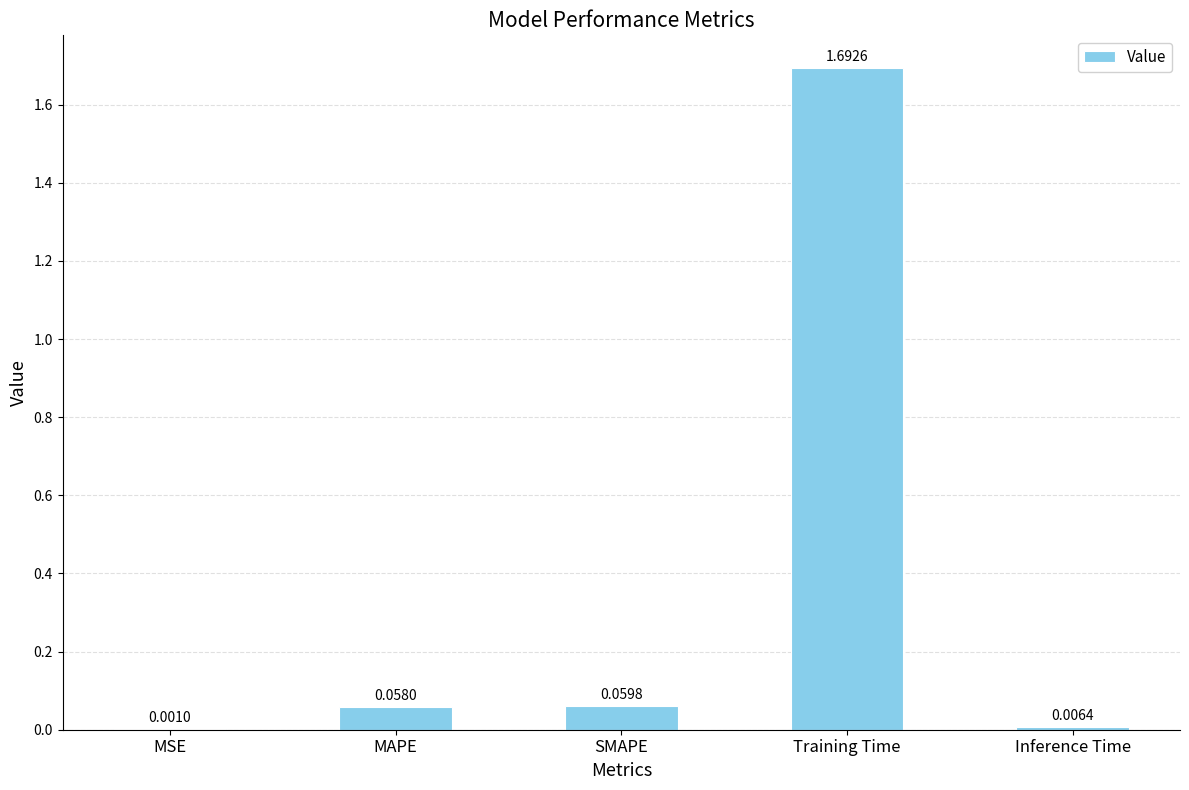

The value at Training Time is 1.7. True or false?

True